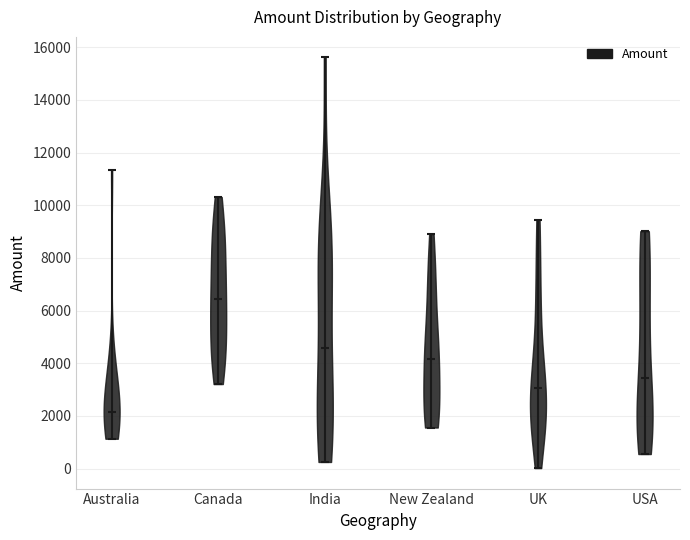

What is the highest point the violin for New Zealand reaches on the y-axis? The values are not printed on the chart, so give them approximately, as read against the axis.

9000